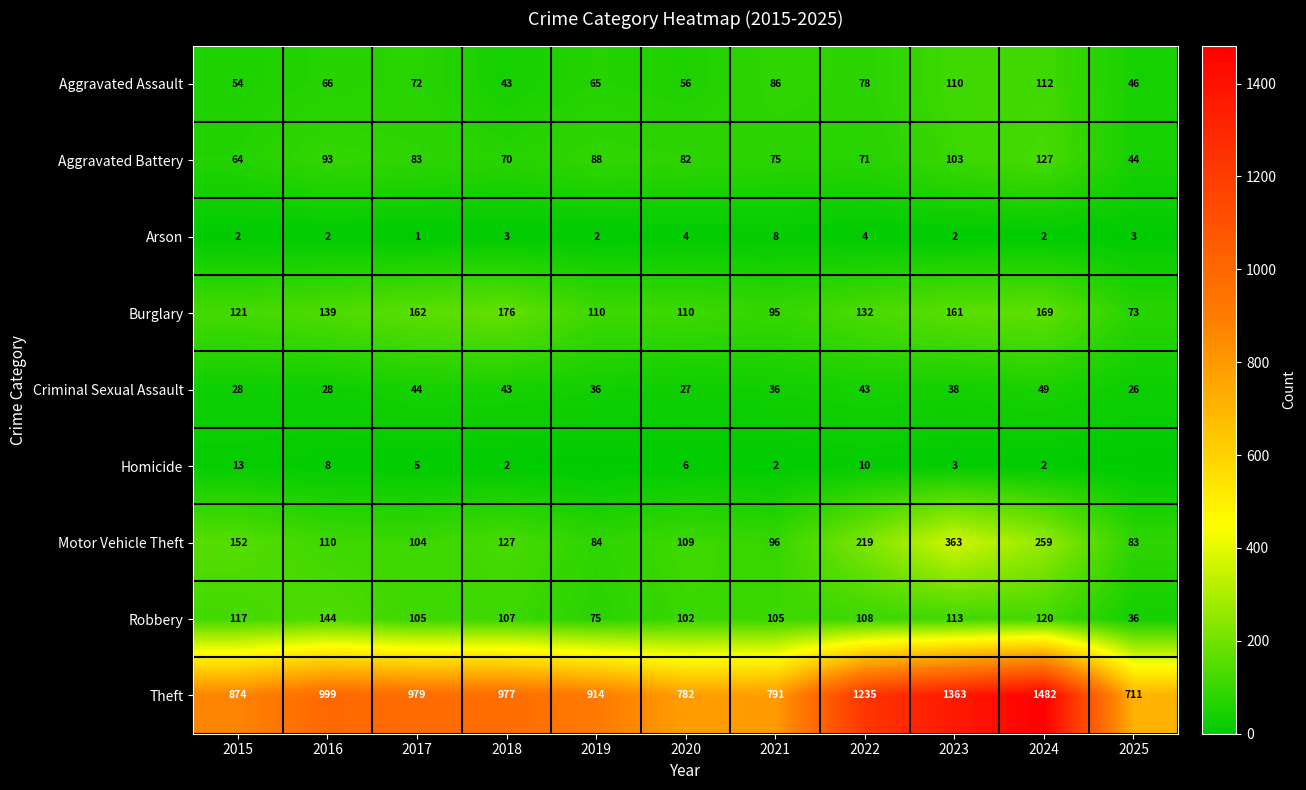

Rank the categories by Aggravated Battery value from lowest to highest.

2025, 2015, 2018, 2022, 2021, 2020, 2017, 2019, 2016, 2023, 2024